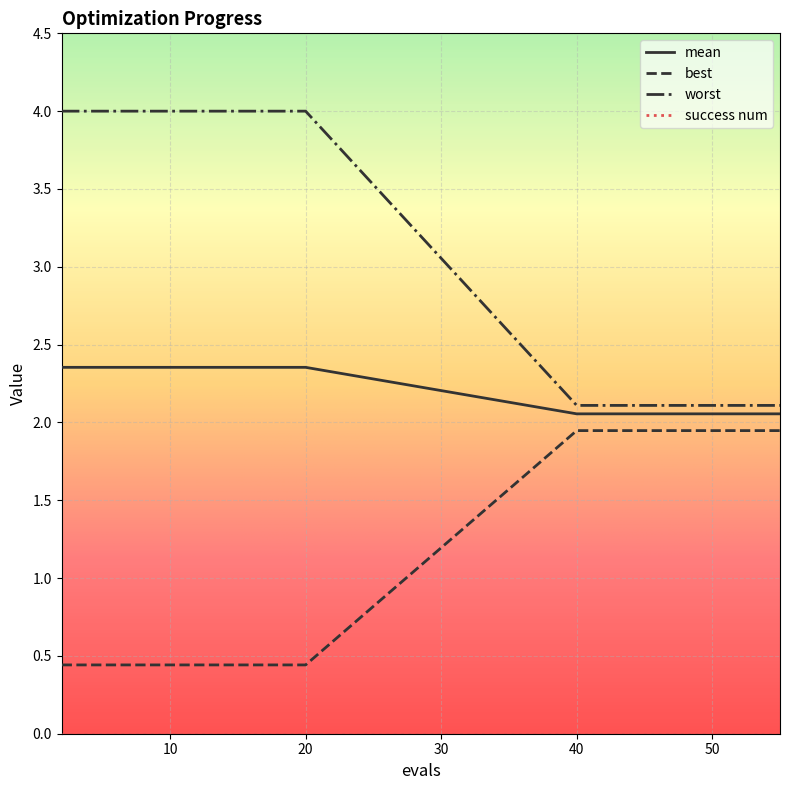

Which series has the largest total across all categories?

worst